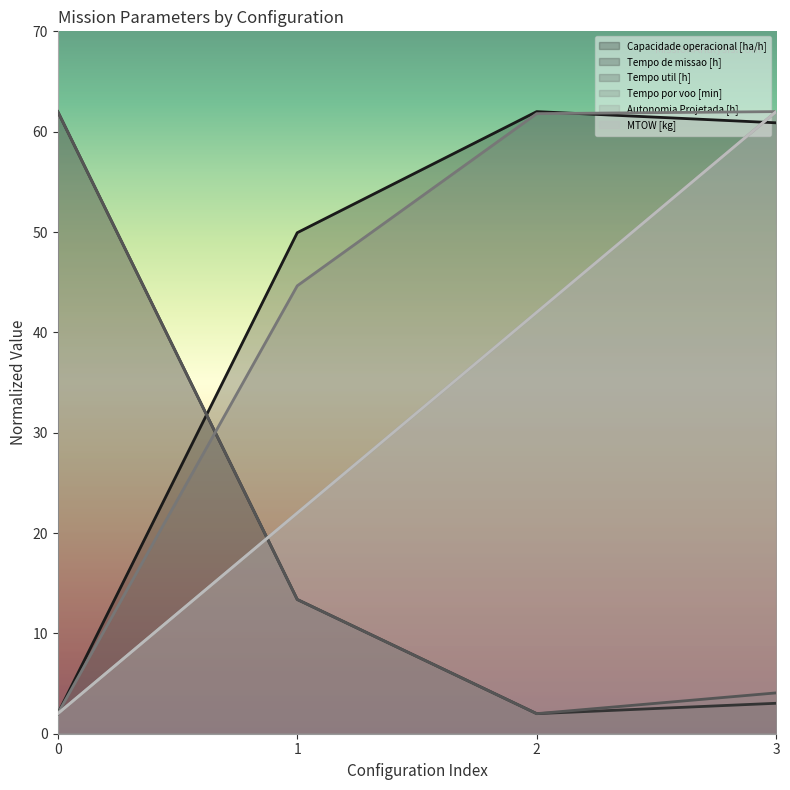

Reading right to left, extract all data points from this chart.

Capacidade operacional [ha/h]: 3=60.9	2=62.0	1=49.9	0=2.0
Tempo de missao [h]: 3=3.0	2=2.0	1=13.4	0=62.0
Tempo util [h]: 3=4.1	2=2.0	1=13.4	0=62.0
Tempo por voo [min]: 3=62.0	2=61.8	1=44.6	0=2.0
Autonomia Projetada [h]: 3=62.0	2=42.0	1=22.0	0=2.0
MTOW [kg]: 3=62.0	2=42.0	1=22.0	0=2.0